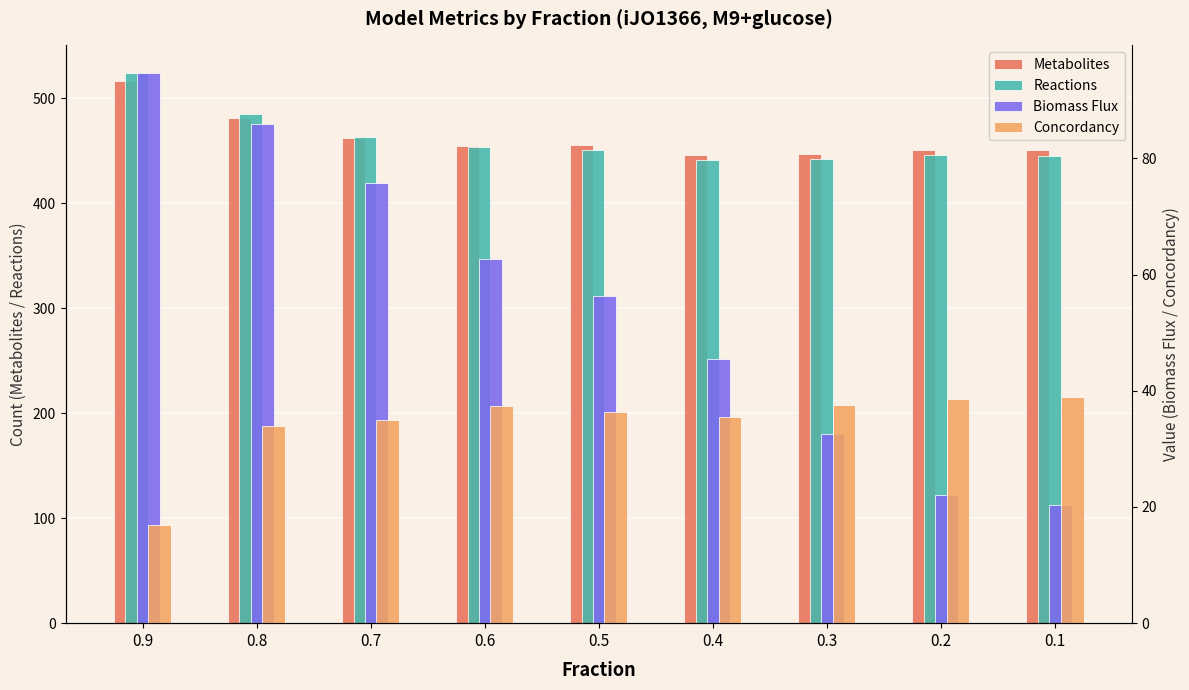

Reading right to left, transcribe all the data shown in this chart.

Metabolites: 451.0	451.0	447.0	446.0	455.0	454.0	462.0	481.0	516.0
Reactions: 445.0	446.0	442.0	441.0	451.0	453.0	463.0	485.0	524.0
Biomass Flux: 20.4	22.0	32.5	45.5	56.3	62.7	75.8	85.9	94.7
Concordancy: 39.0	38.6	37.6	35.5	36.4	37.4	35.0	33.9	16.9